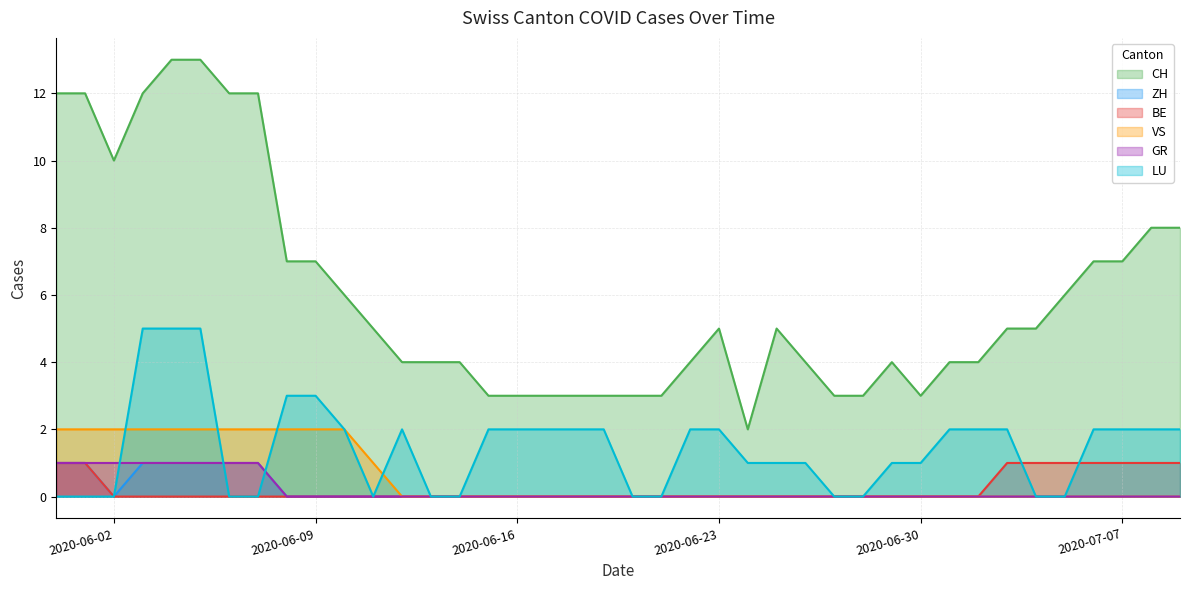

What is the greatest value displayed?

13